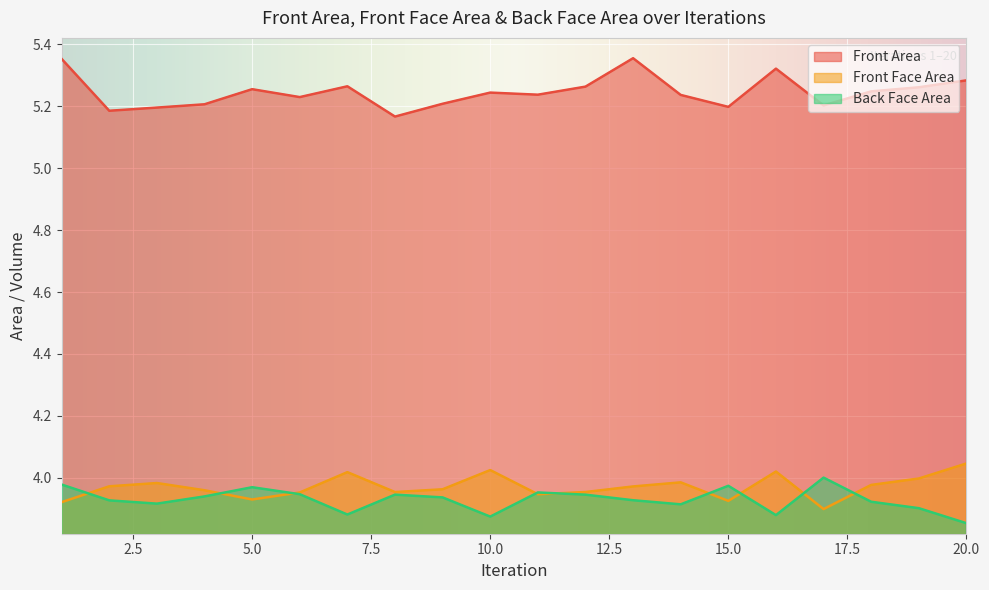

At which label does Front Area reach its peak?

13